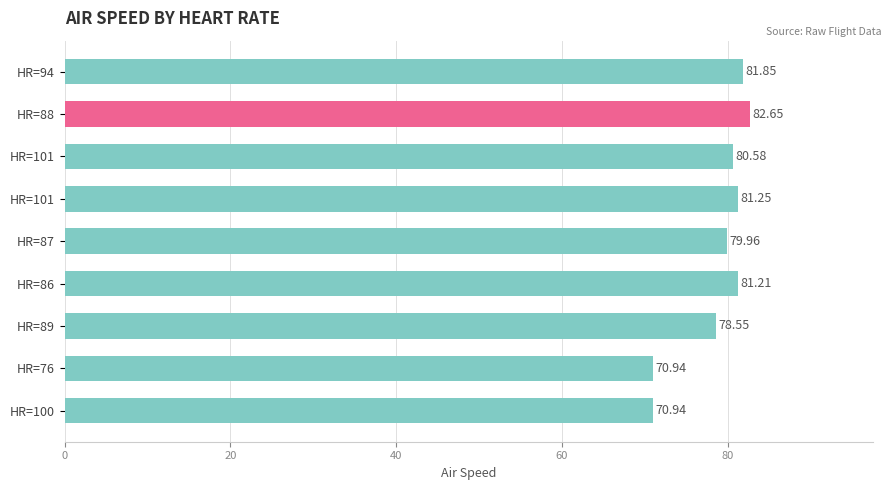

Are the bars horizontal?

Yes